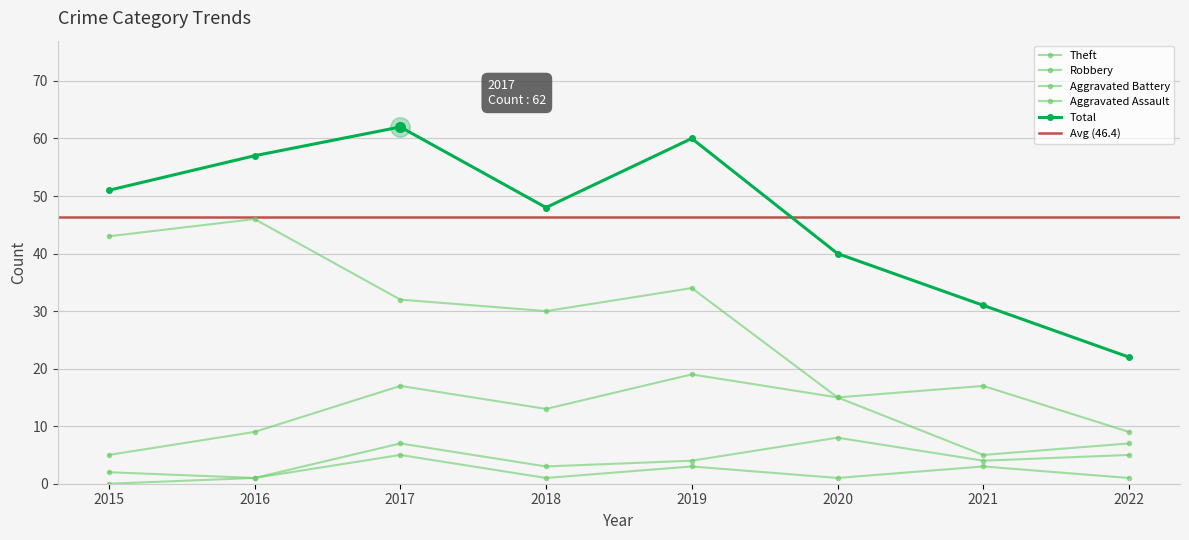

Is this an area chart (filled region under the line)?

No